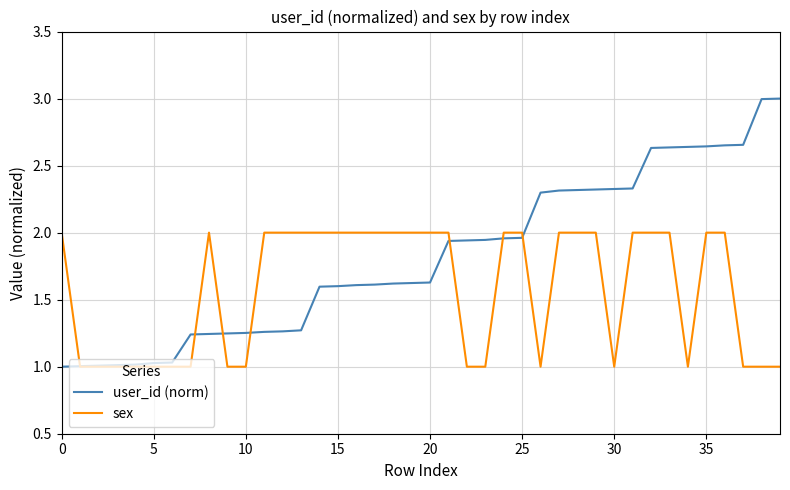

Which series has the widest spread of values?

user_id (norm)